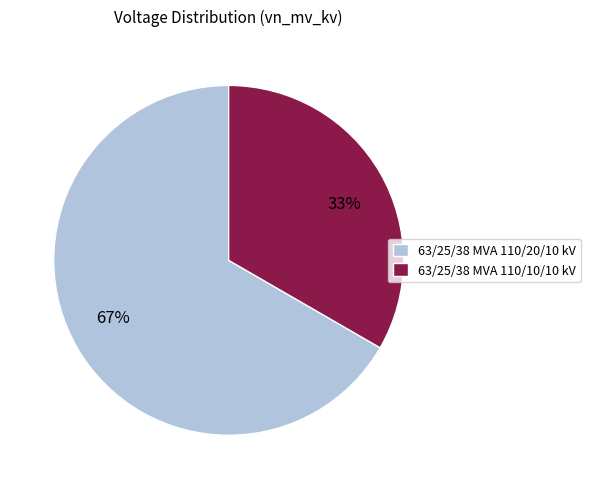

Between 63/25/38 MVA 110/10/10 kV and 63/25/38 MVA 110/20/10 kV, which is larger?

63/25/38 MVA 110/20/10 kV